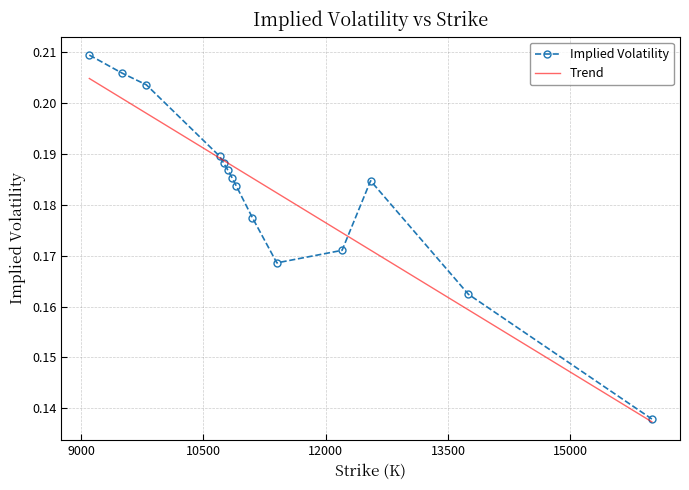

Is it true that the value at 10800 is 0.2?

True